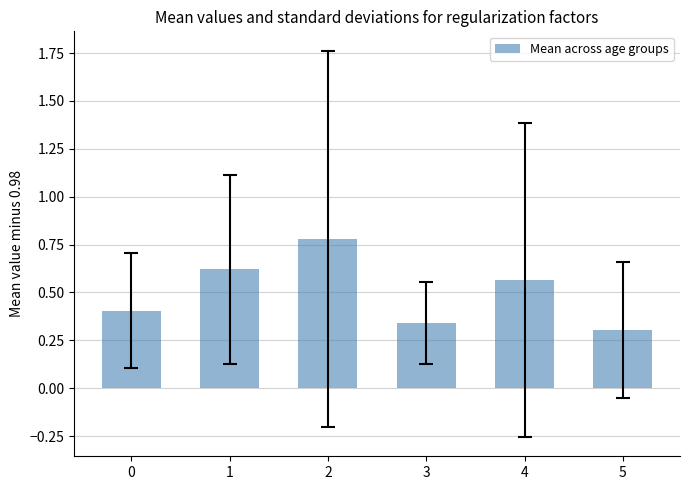

List the labels in order of value, smallest first.

5, 3, 0, 4, 1, 2